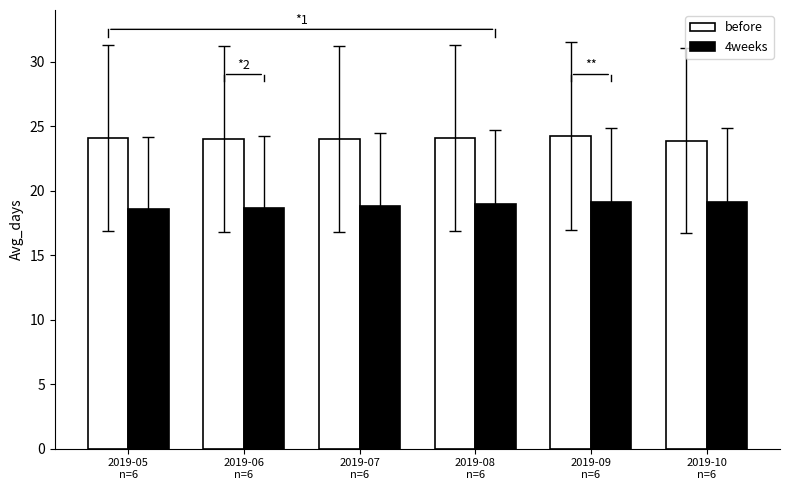

Rank the series by their maximum value, from lowest to highest.

4weeks, before